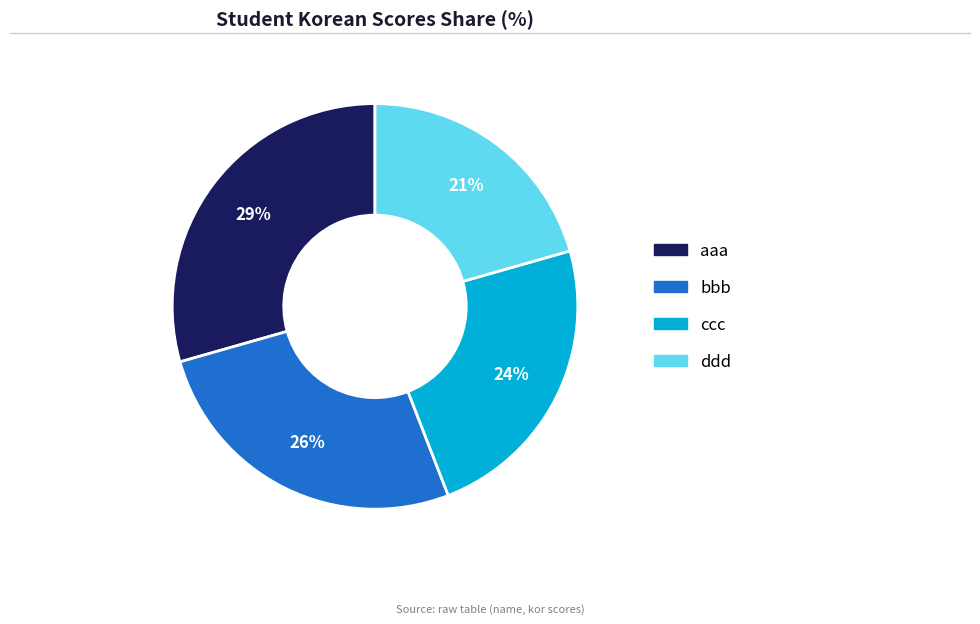

To the nearest percent, what percentage of the pie is ccc?

24%